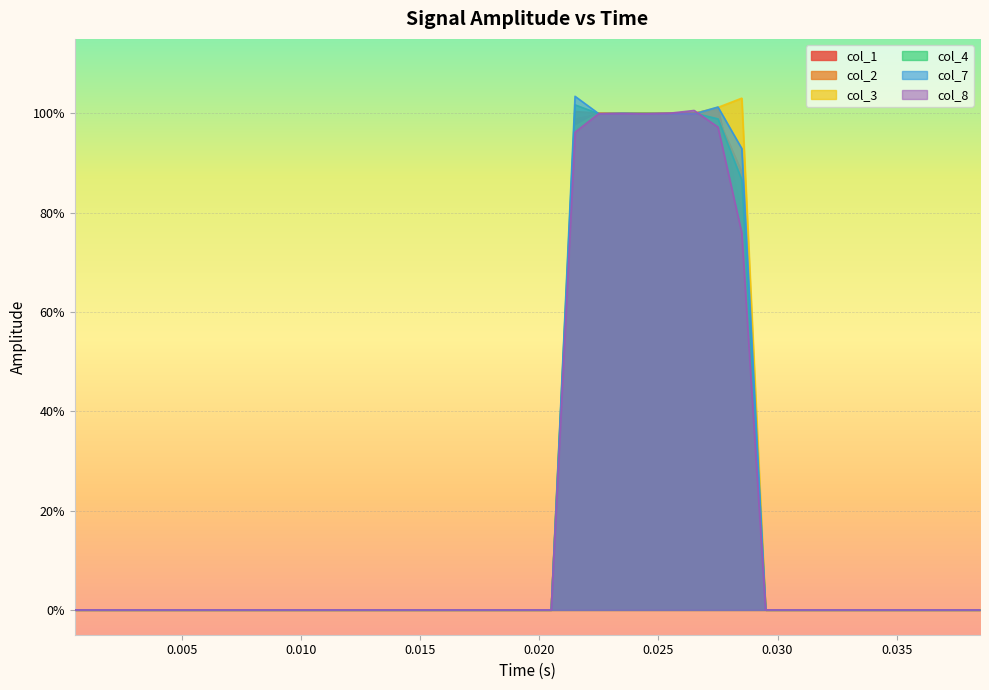

The value of col_4 at 0.035 is 0.0. True or false?

True